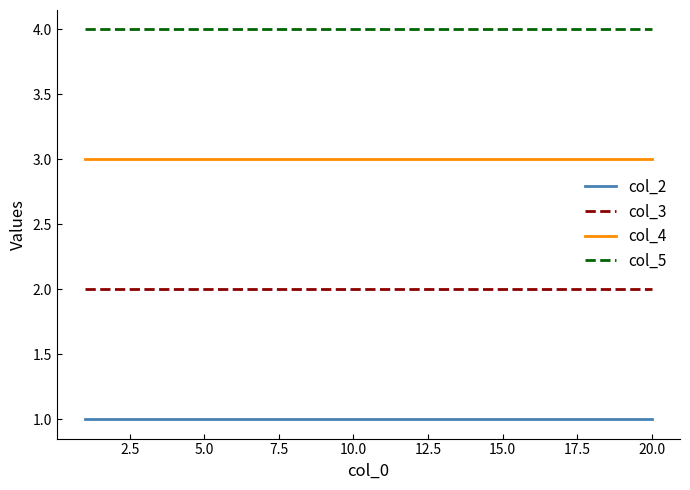

What are all the series names shown in the legend?

col_2, col_3, col_4, col_5